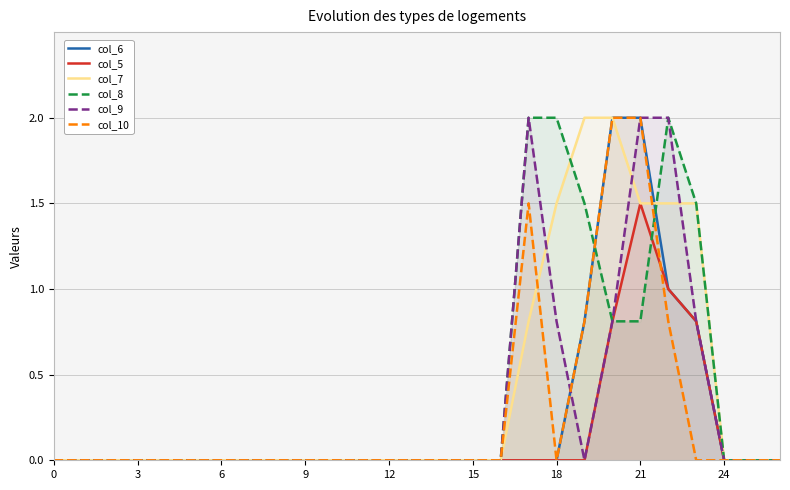

True or false: col_9 and col_8 intersect in this chart.

False